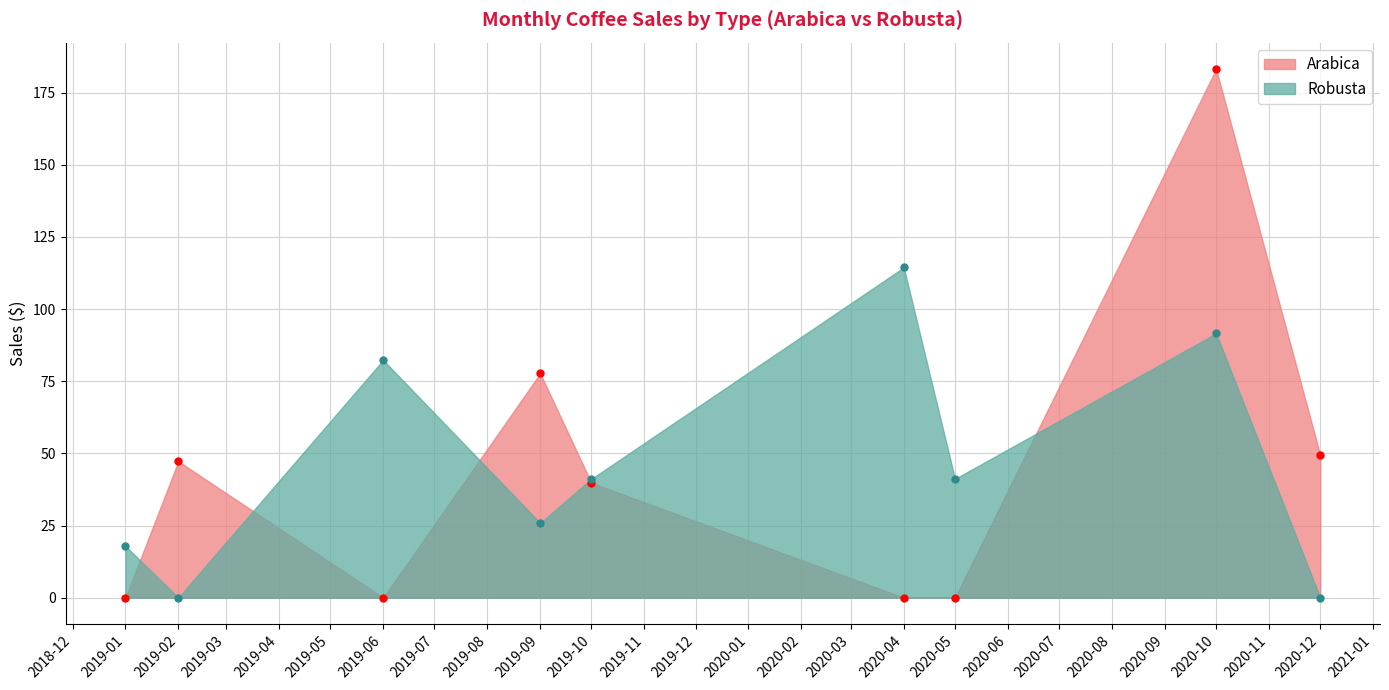

Which series ends up on top after the final intersection of Robusta and Arabica?

Arabica